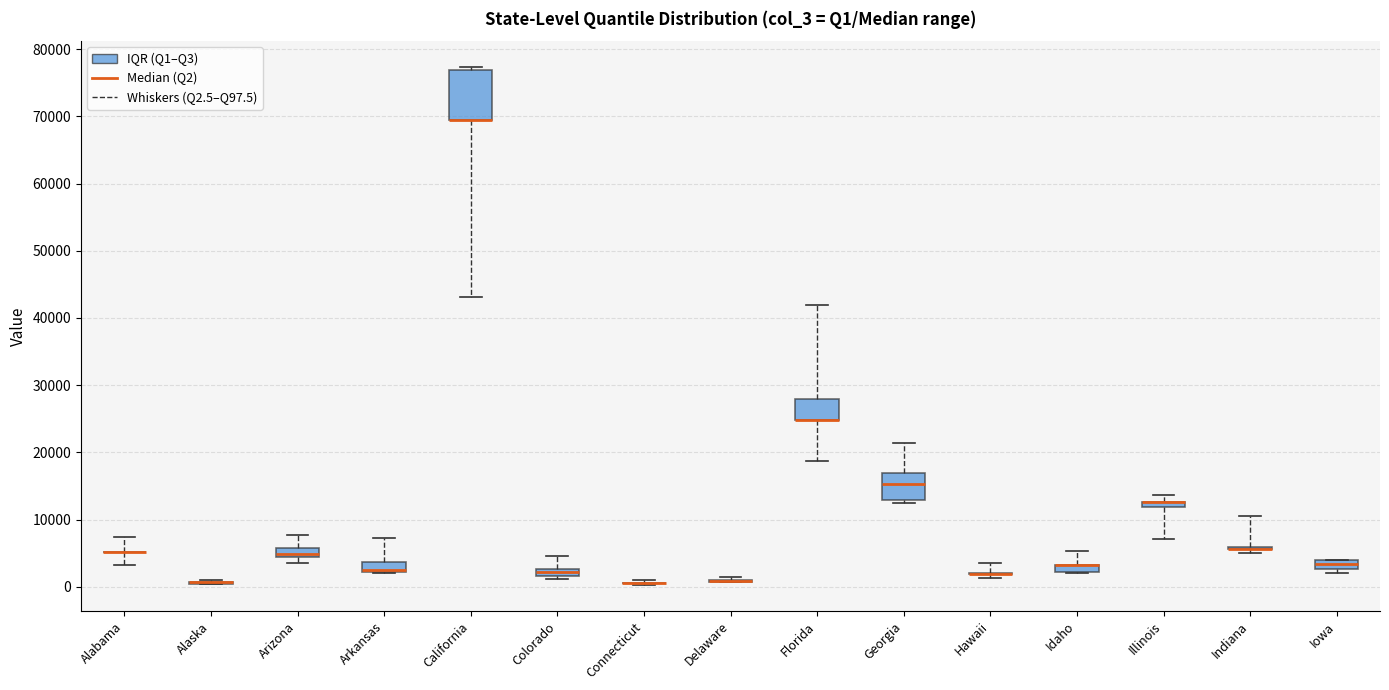

Where does the median line of the box for Arizona sit on the y-axis? The values are not printed on the chart, so give them approximately, as read against the axis.

5000